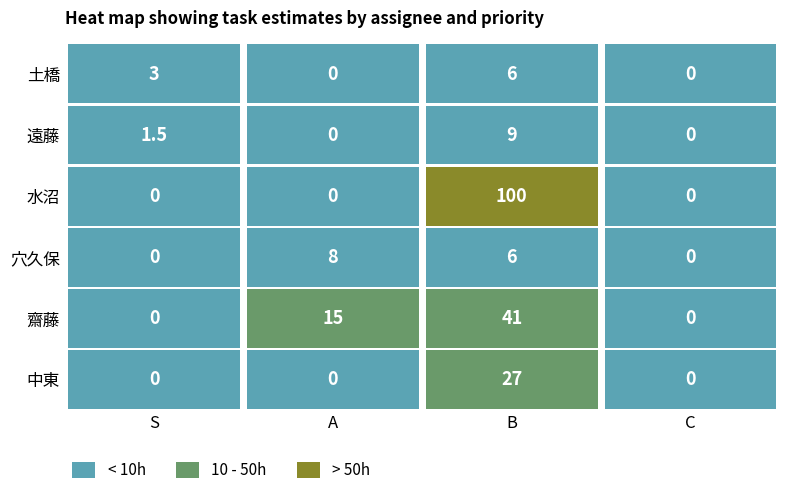

The 土橋 series shows 0.0 at 1. True or false?

True